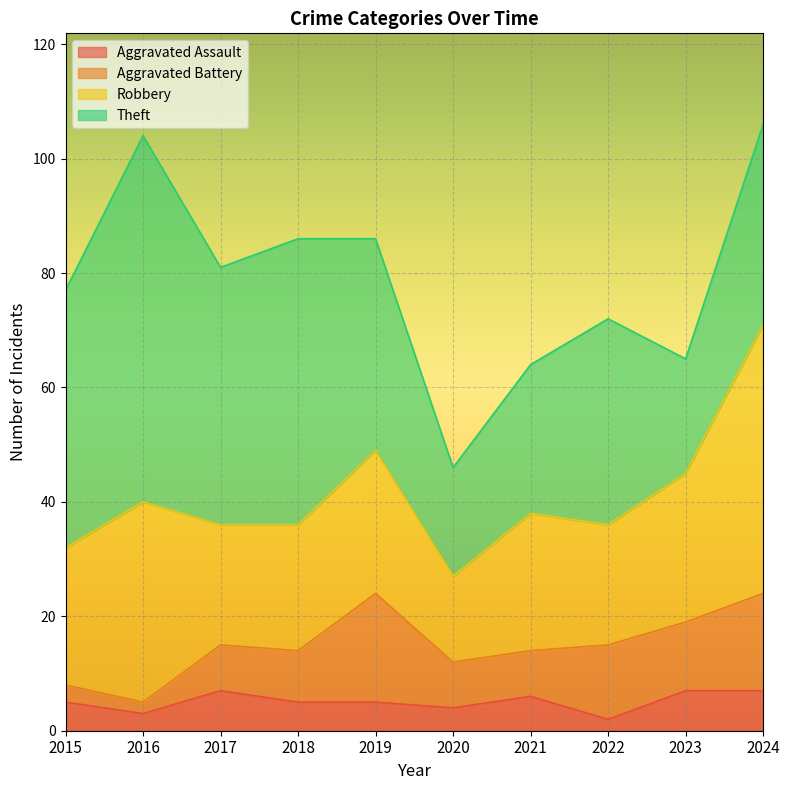

Which series changed the most between 2017 and 2023?

Theft